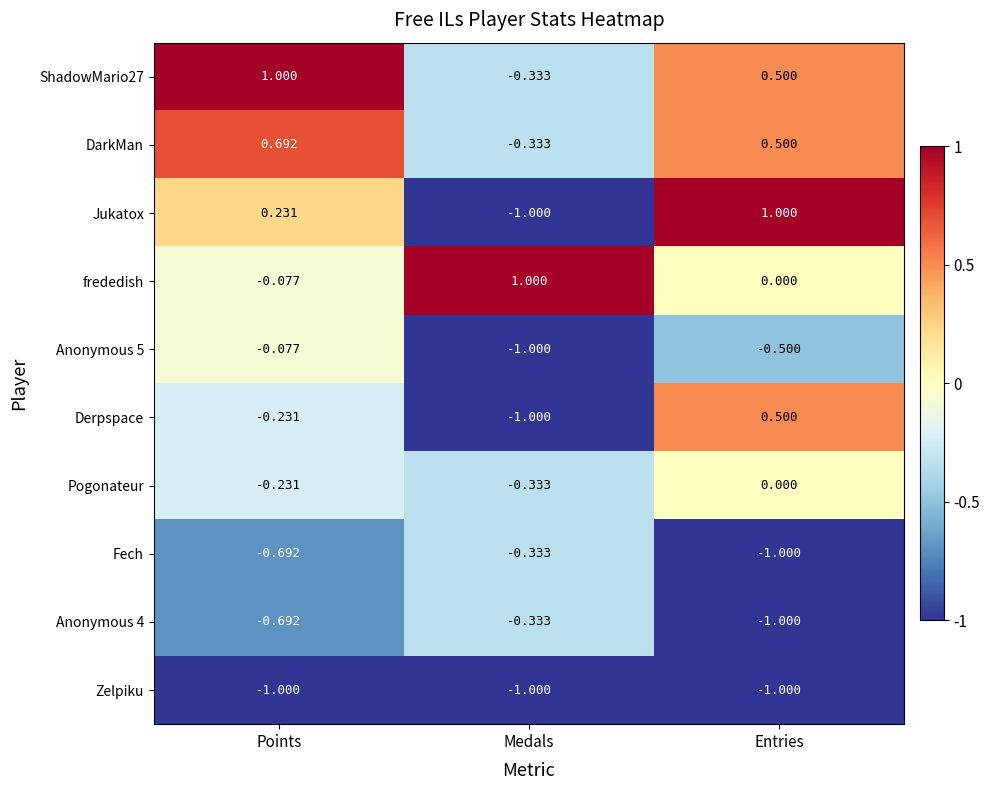

Where is Anonymous 5 nearest to the value 0?

Points